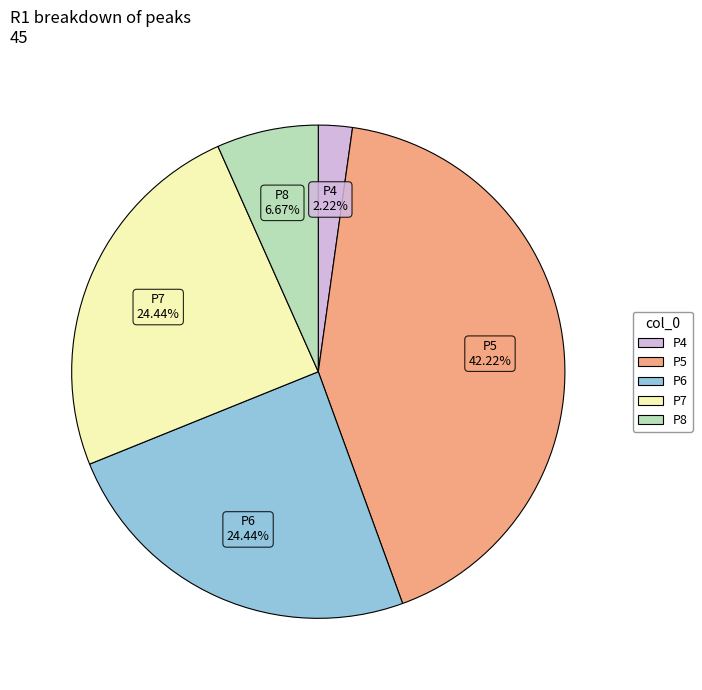

Is P5 the majority of the pie?

No